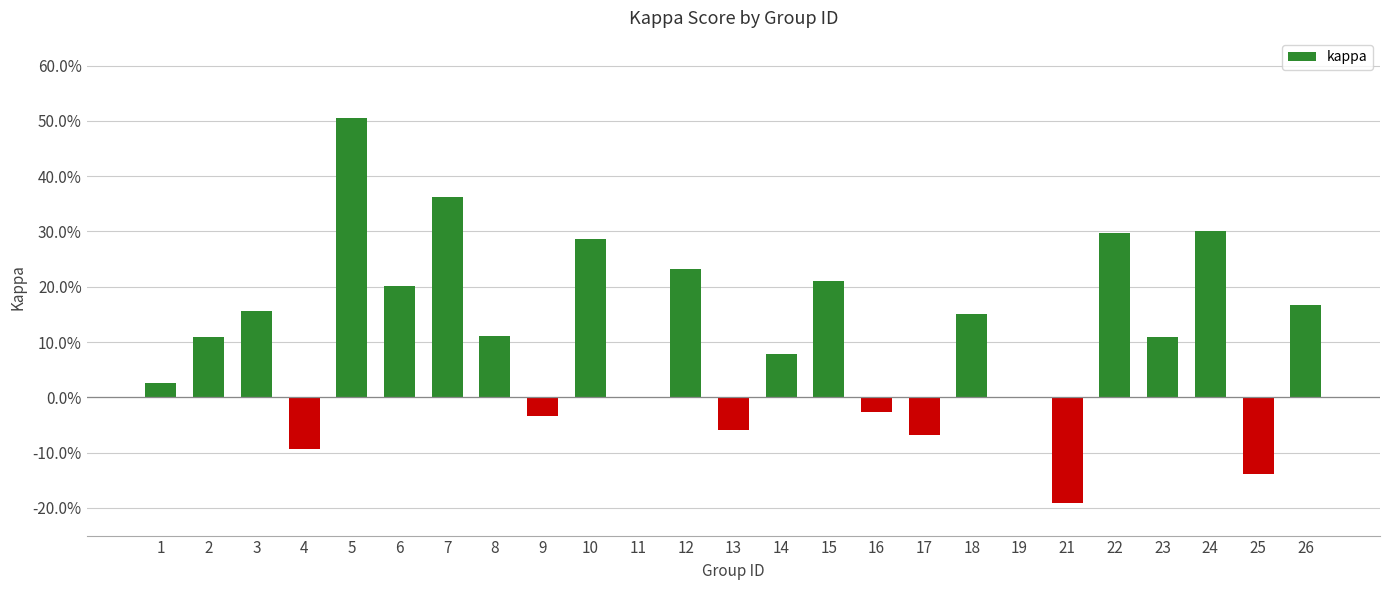

What is the approximate value at 17?

-0.1